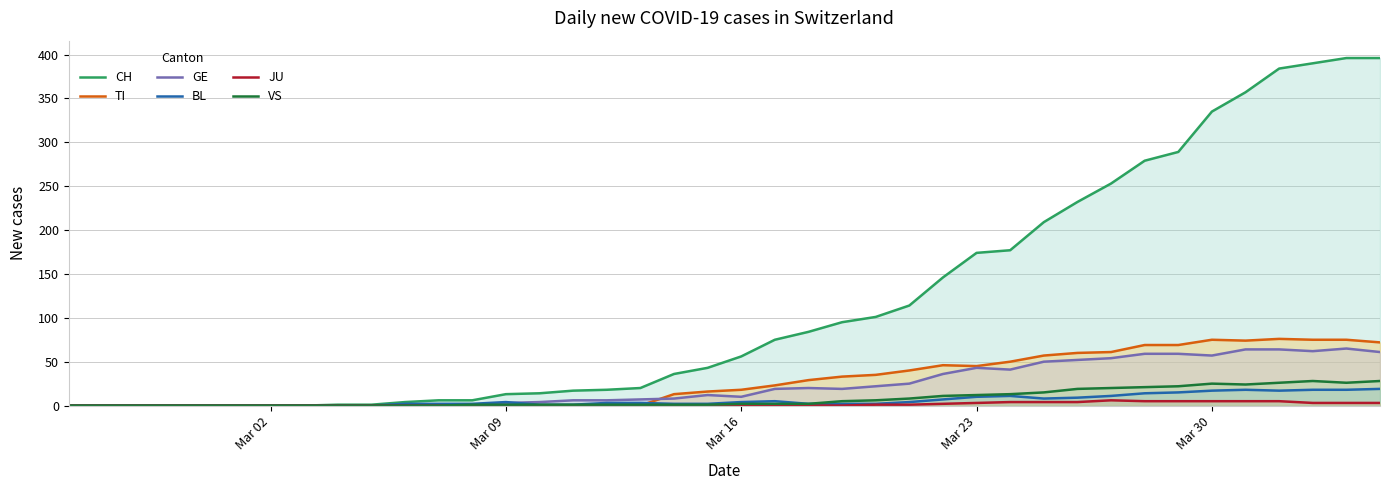

Which series has the largest total across all categories?

CH